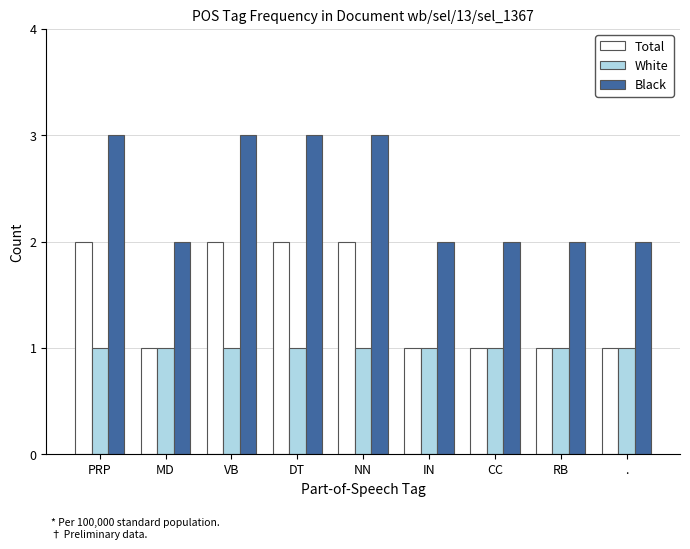

What is the total value across all series at DT?

6